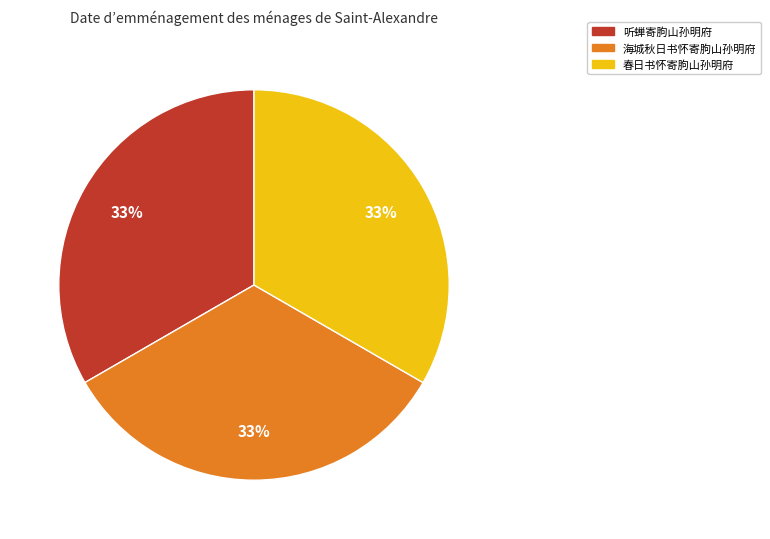

To the nearest percent, what is the average slice percentage?

33%